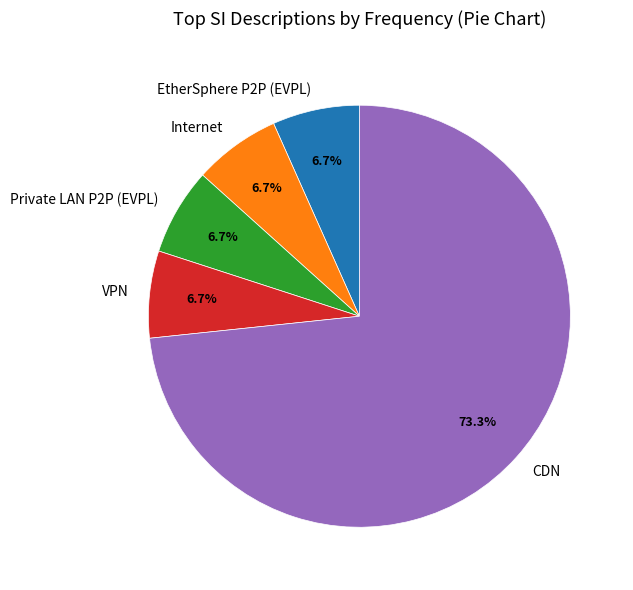

True or false: Private LAN P2P (EVPL) accounts for 7% of the total.

True